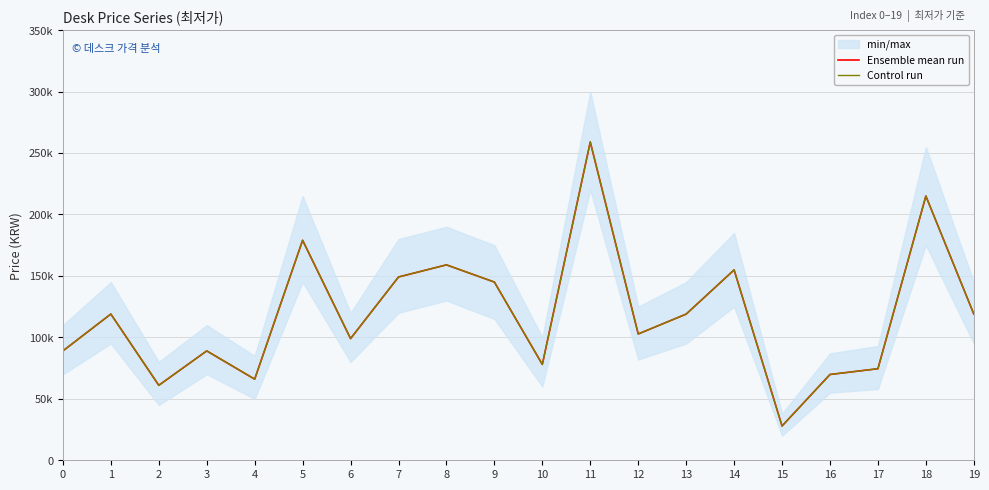

Which series has the largest total across all categories?

Ensemble mean run